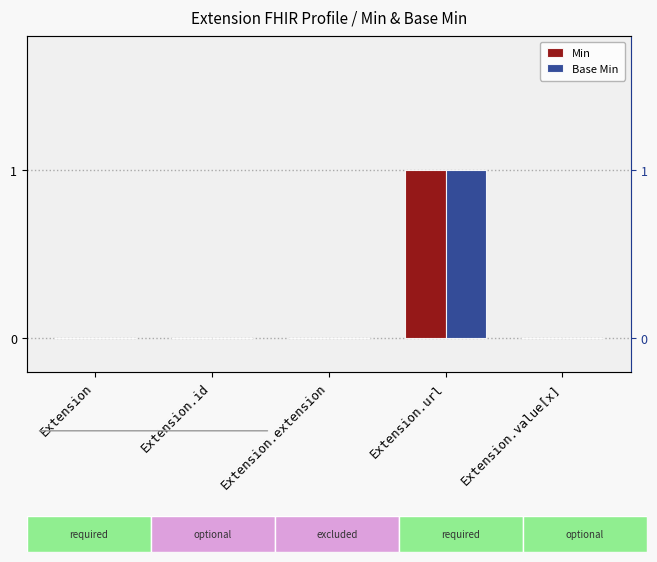

Reading right to left, list all the values displayed in this chart.

Min: Extension.value[x]=0	Extension.url=1	Extension.extension=0	Extension.id=0	Extension=0
Base Min: Extension.value[x]=0	Extension.url=1	Extension.extension=0	Extension.id=0	Extension=0